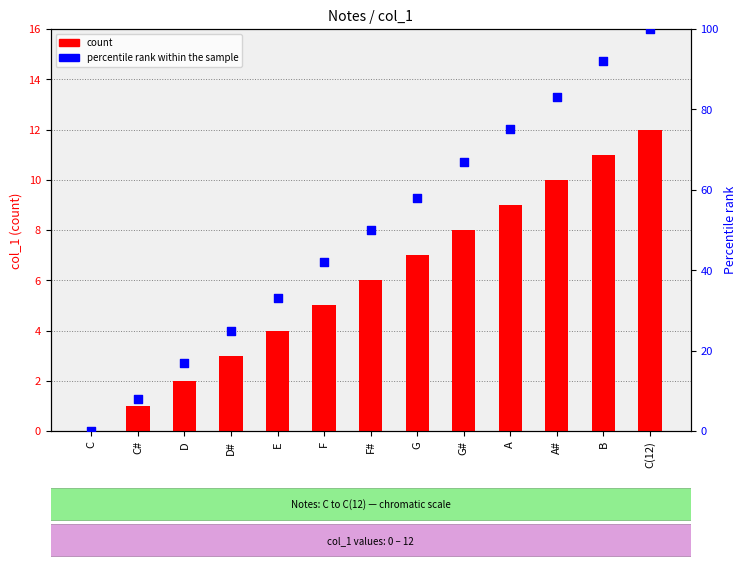

Which series has the largest Y range (max minus min)?

percentile rank within the sample